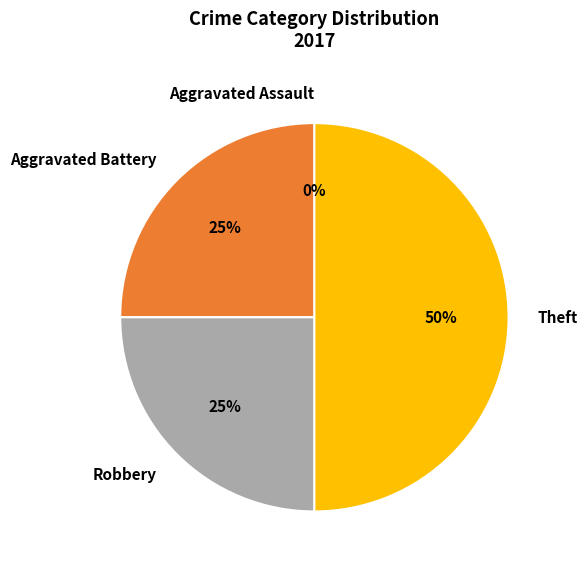

How many segments does this pie chart have?

4